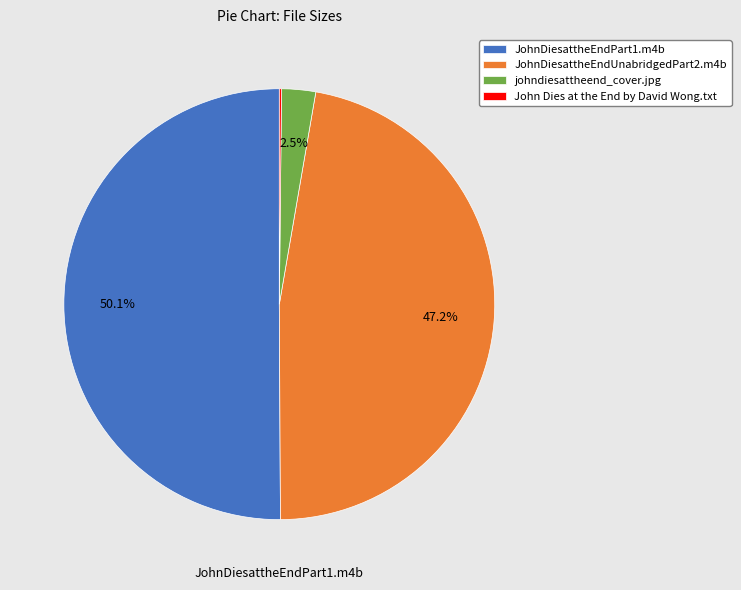

Which has a higher value, JohnDiesattheEndPart1.m4b or JohnDiesattheEndUnabridgedPart2.m4b?

JohnDiesattheEndPart1.m4b